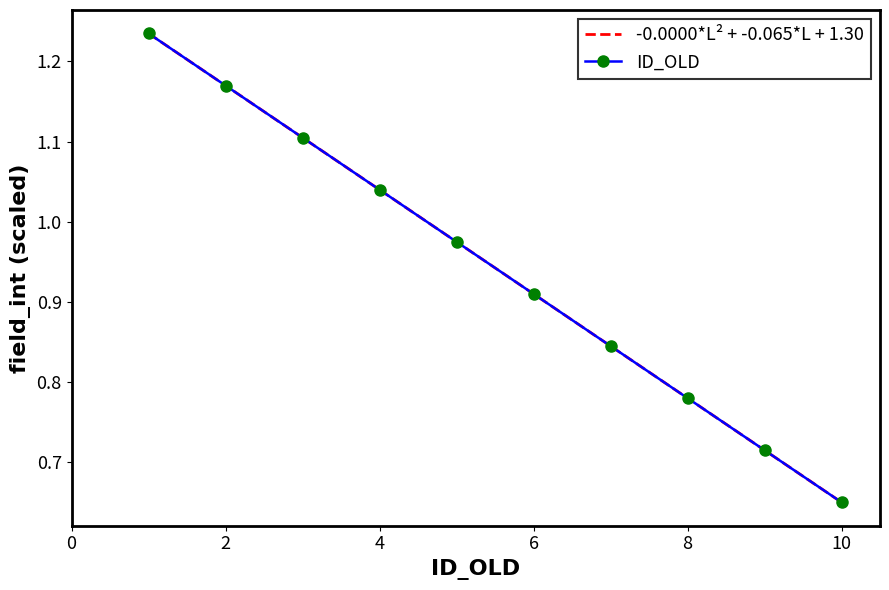

What is the value of the 1st point from the left?

1.2